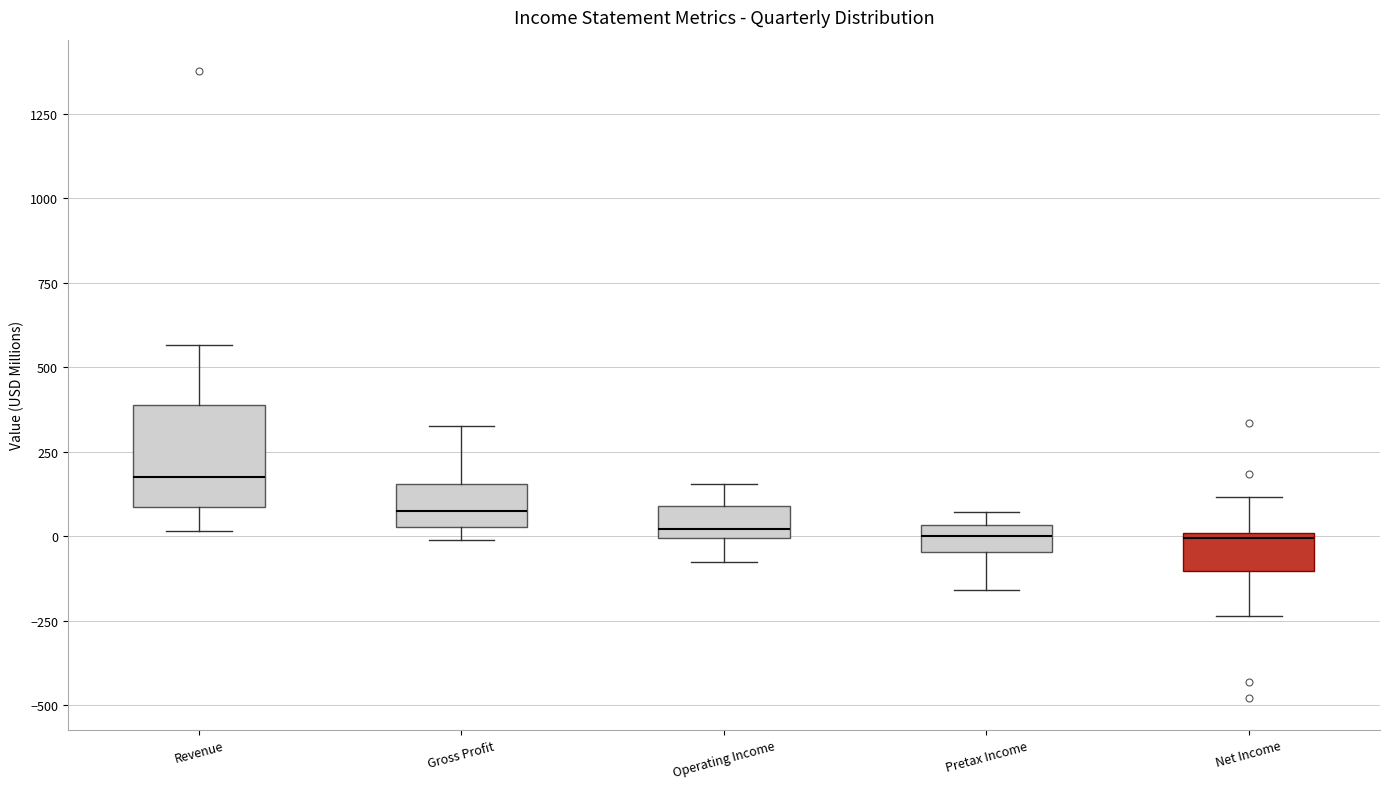

Where does the median line of the box for Revenue sit on the y-axis? The values are not printed on the chart, so give them approximately, as read against the axis.

200